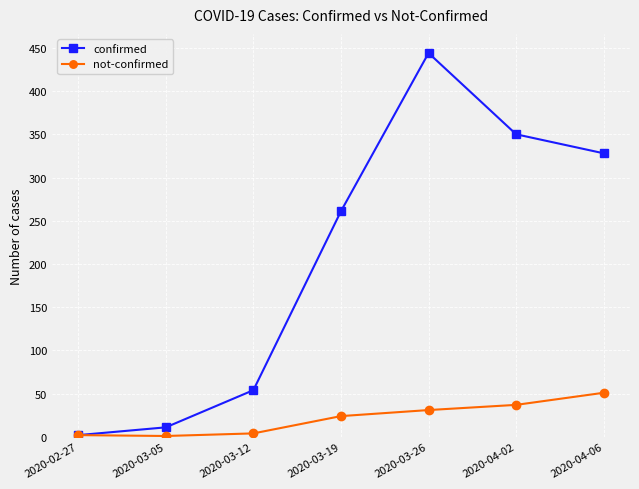

Which category has the highest value across all series?

2020-03-26